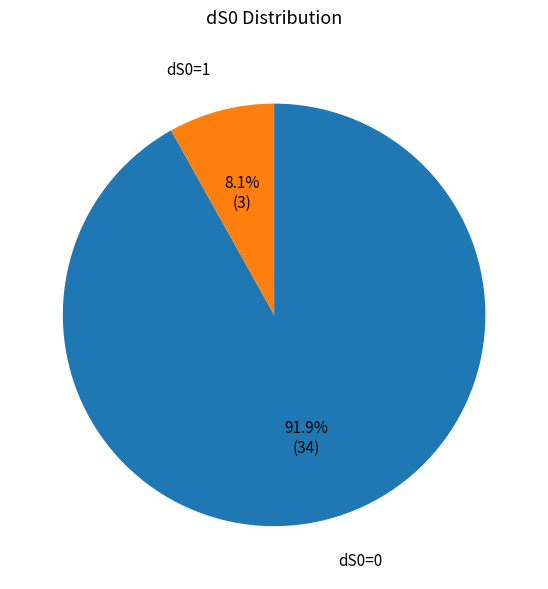

What percentage is the dS0=1 slice, to the nearest percent?

8%